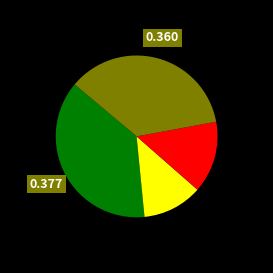

Does any single category account for the majority?

No